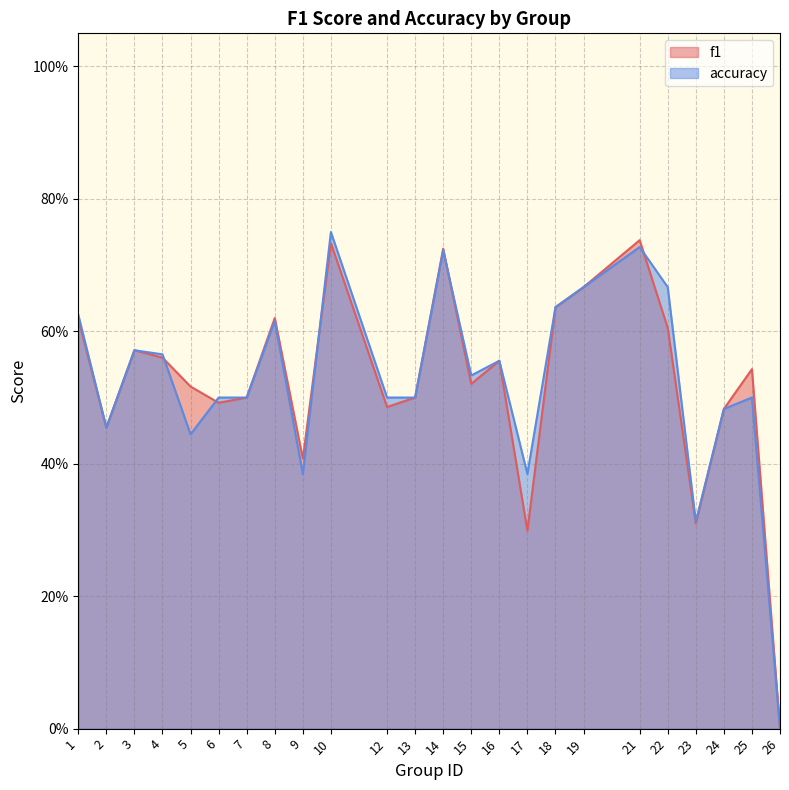

How many lines are shown in the chart?

2